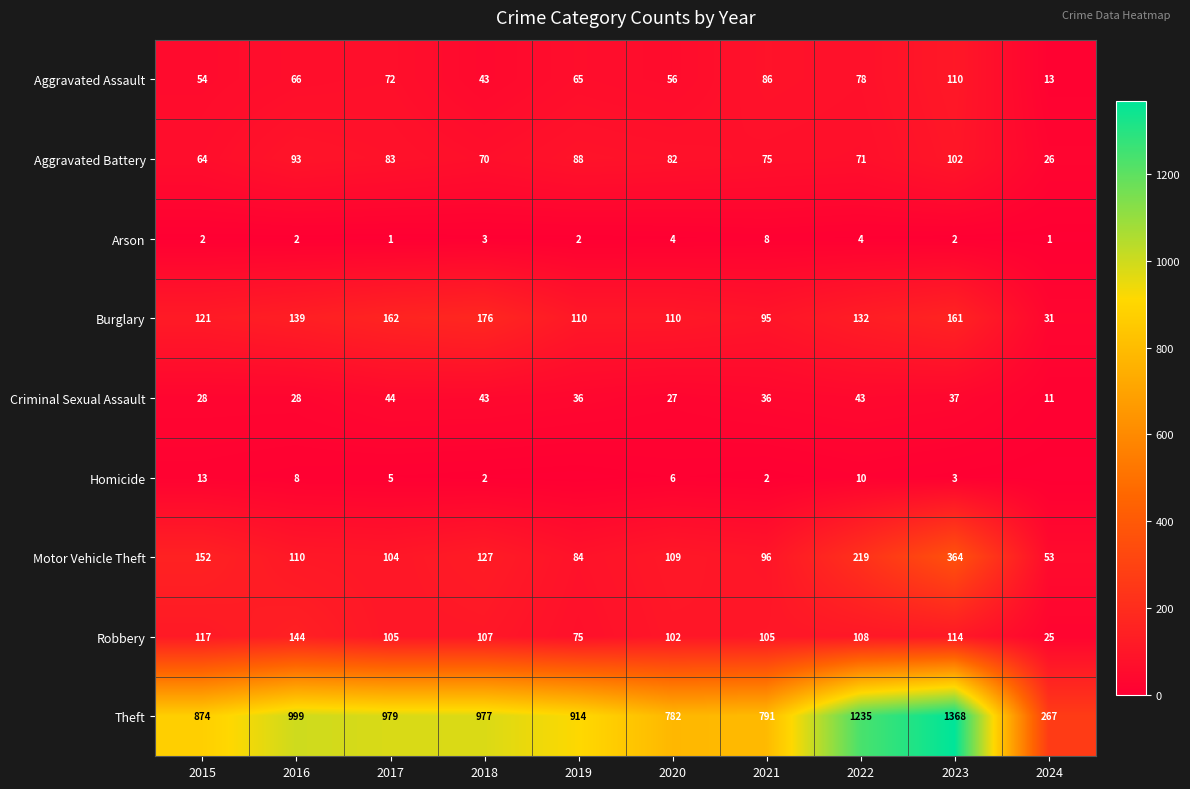

What is the difference between the Criminal Sexual Assault values at 2021 and 2024?

25